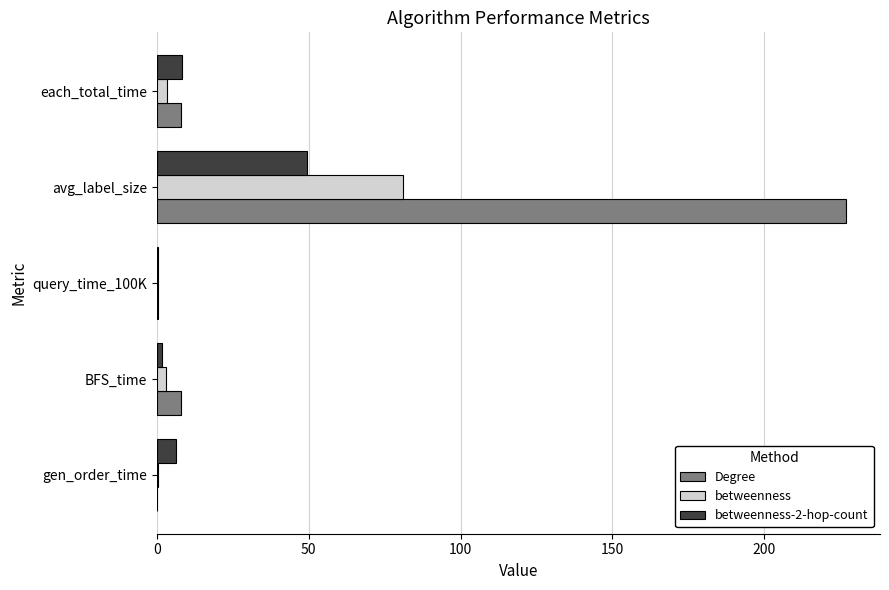

Count the number of categories in the chart.

5